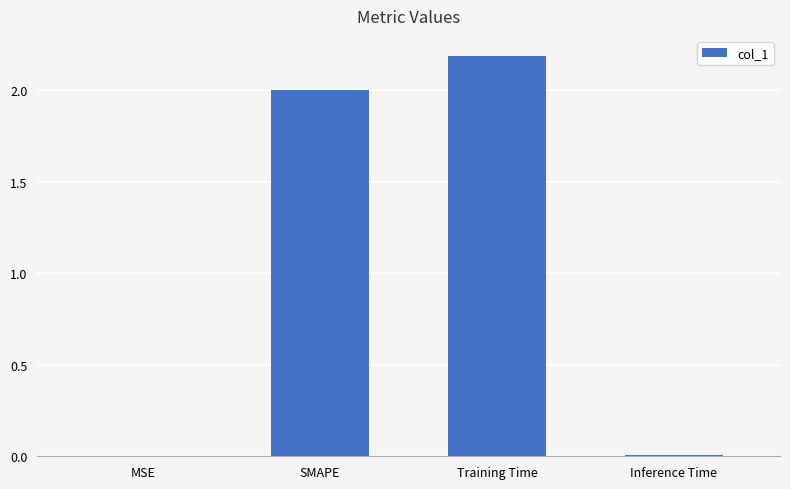

Is it true that the value at Inference Time is 0.0?

True